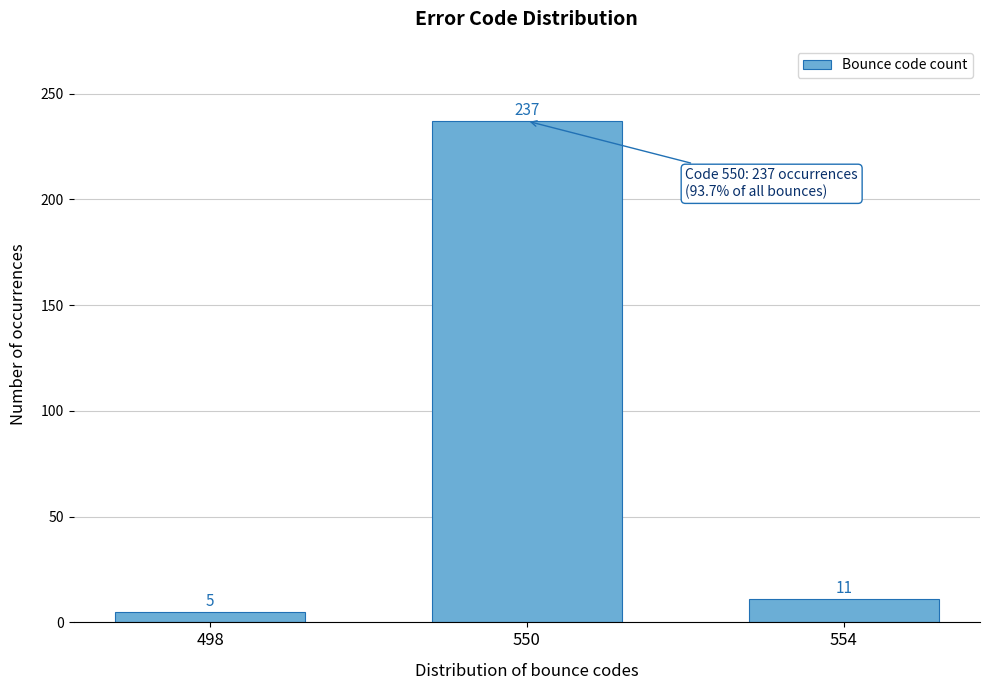

Reading left to right, list all the values displayed in this chart.

498=5	550=237	554=11